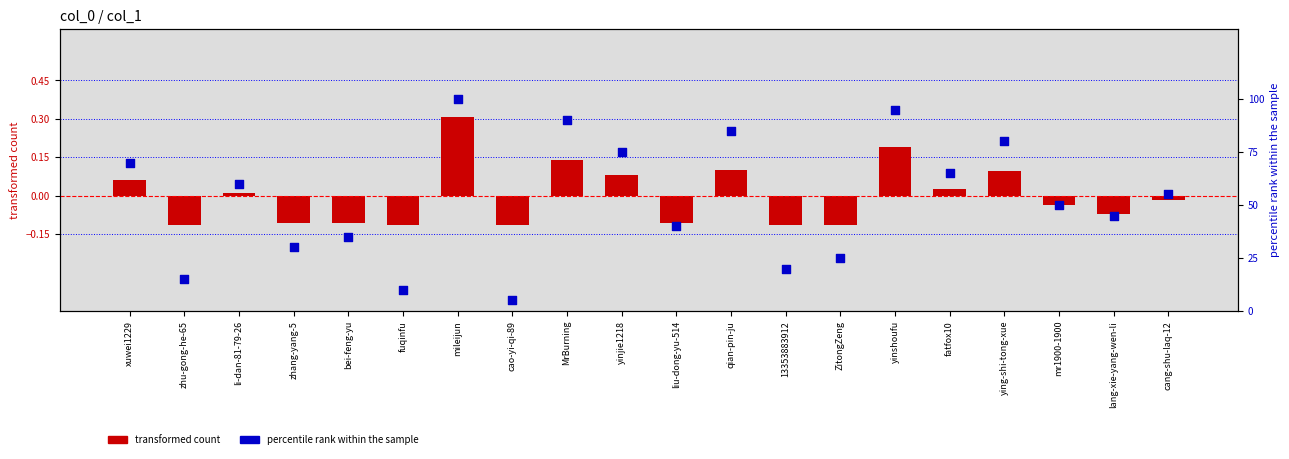

At how many categories does at least one series exceed 61?

8